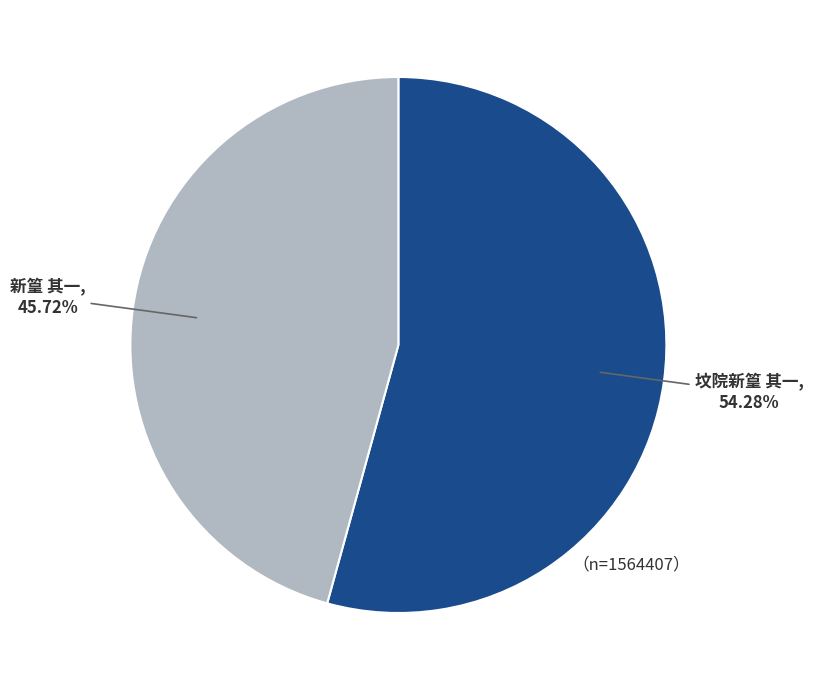

The 新篁 其一 slice represents 46% of the pie. True or false?

True